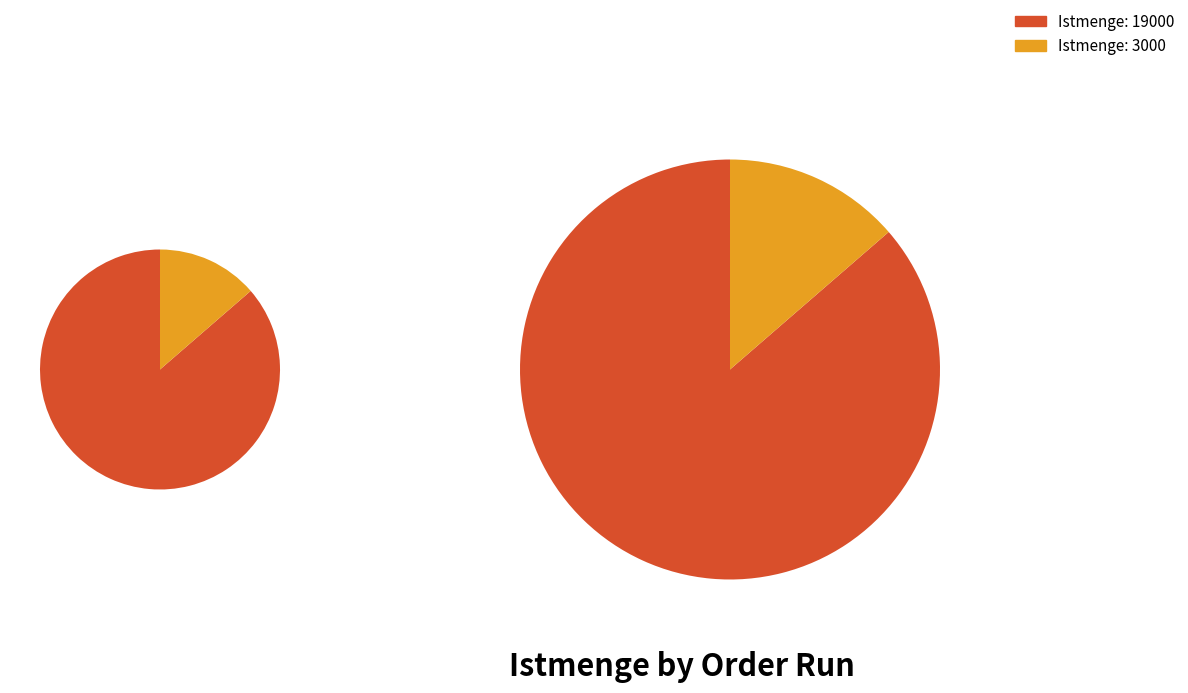

Count the number of slices in the pie.

2